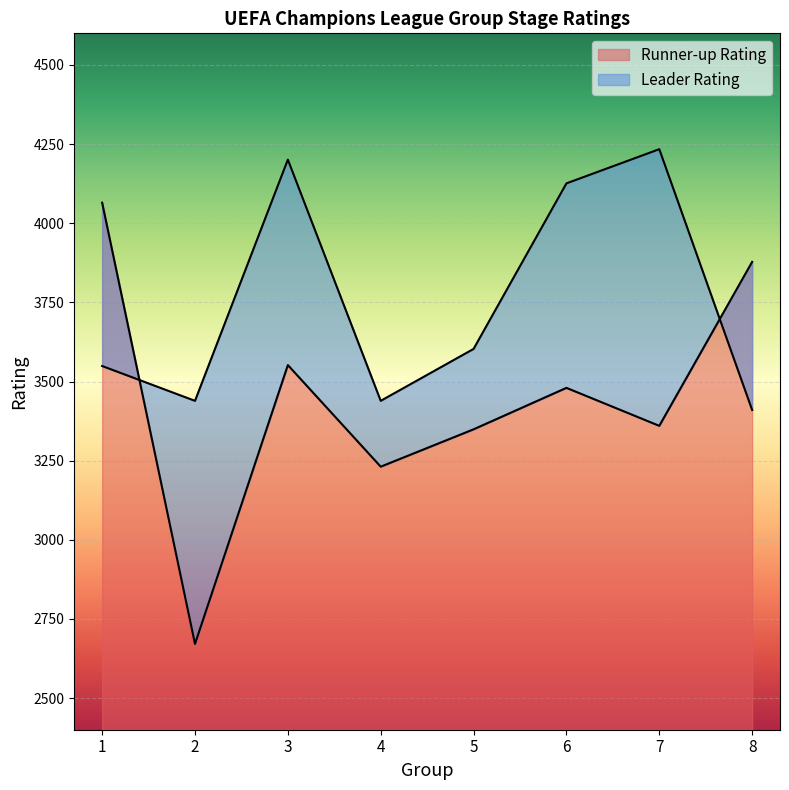

Which series changed the most between 2 and 7?

Leader Rating